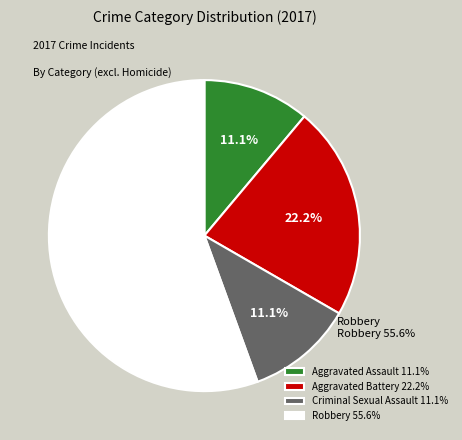

How many segments does this pie chart have?

4